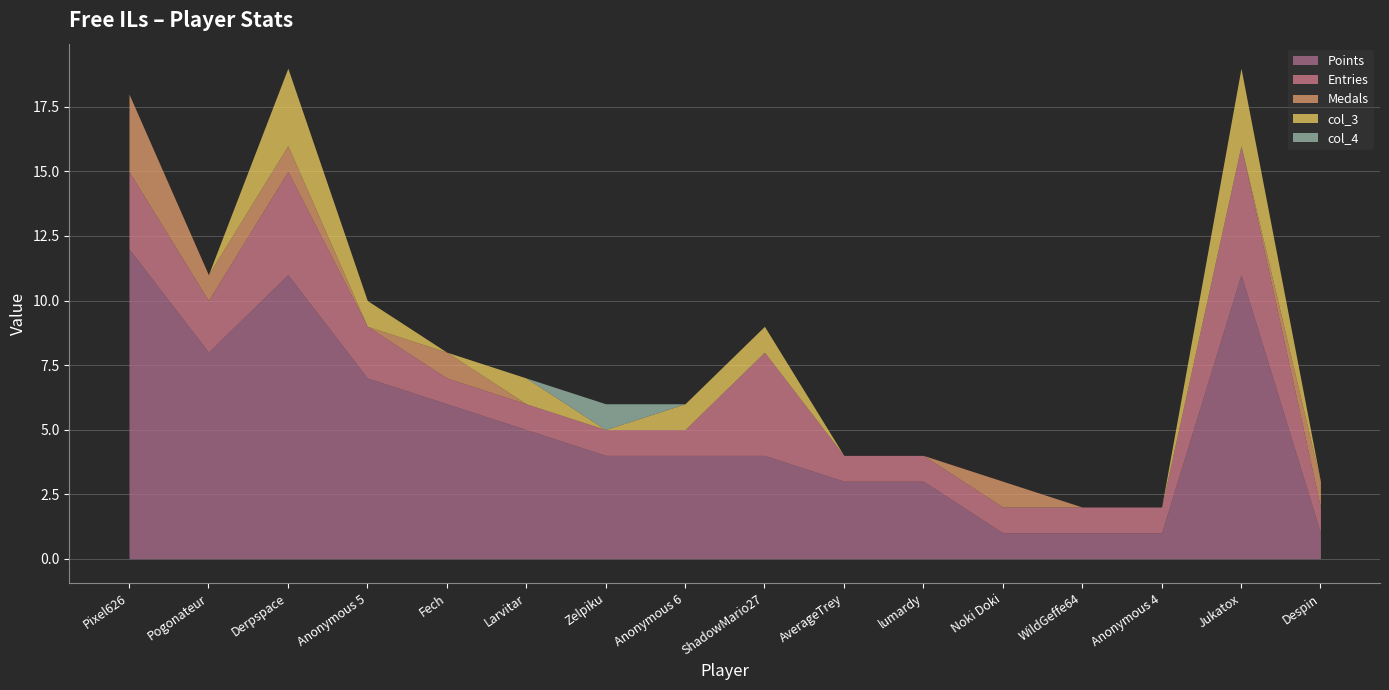

Reading left to right, list all the values displayed in this chart.

Points: Pixel626=12	Pogonateur=8	Derpspace=11	Anonymous 5=7	Fech=6	Larvitar=5	Zelpiku=4	Anonymous 6=4	ShadowMario27=4	AverageTrey=3	lumardy=3	Noki Doki=1	WildGeffe64=1	Anonymous 4=1	Jukatox=11	Despin=1
Medals: Pixel626=3	Pogonateur=1	Derpspace=1	Anonymous 5=0	Fech=1	Larvitar=0	Zelpiku=0	Anonymous 6=0	ShadowMario27=0	AverageTrey=0	lumardy=0	Noki Doki=1	WildGeffe64=0	Anonymous 4=0	Jukatox=0	Despin=1
Entries: Pixel626=3	Pogonateur=2	Derpspace=4	Anonymous 5=2	Fech=1	Larvitar=1	Zelpiku=1	Anonymous 6=1	ShadowMario27=4	AverageTrey=1	lumardy=1	Noki Doki=1	WildGeffe64=1	Anonymous 4=1	Jukatox=5	Despin=1
col_3: Pixel626=0	Pogonateur=0	Derpspace=3	Anonymous 5=1	Fech=0	Larvitar=1	Zelpiku=0	Anonymous 6=1	ShadowMario27=1	AverageTrey=0	lumardy=0	Noki Doki=0	WildGeffe64=0	Anonymous 4=0	Jukatox=3	Despin=0
col_4: Pixel626=0	Pogonateur=0	Derpspace=0	Anonymous 5=0	Fech=0	Larvitar=0	Zelpiku=1	Anonymous 6=0	ShadowMario27=0	AverageTrey=0	lumardy=0	Noki Doki=0	WildGeffe64=0	Anonymous 4=0	Jukatox=0	Despin=0